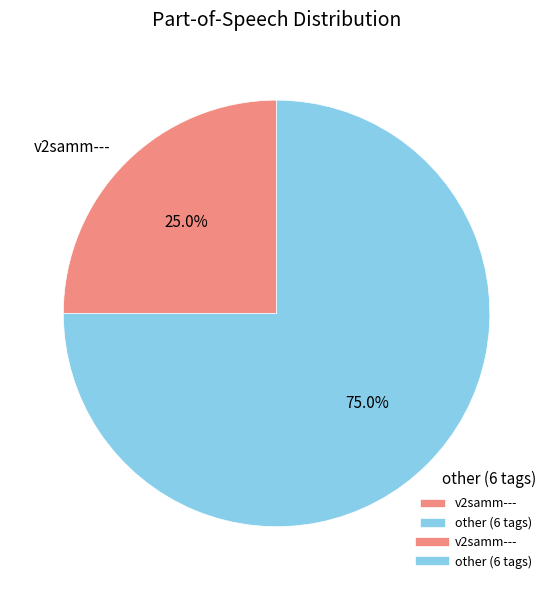

Does v2samm--- represent more than half of the total?

No